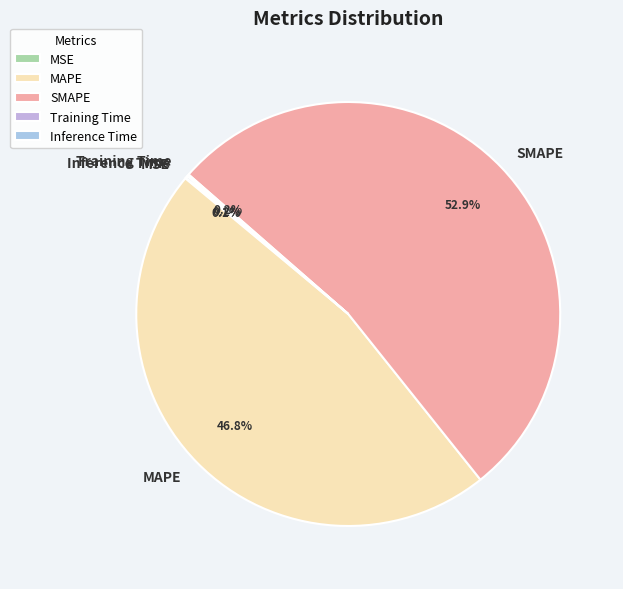

Is SMAPE the majority of the pie?

Yes